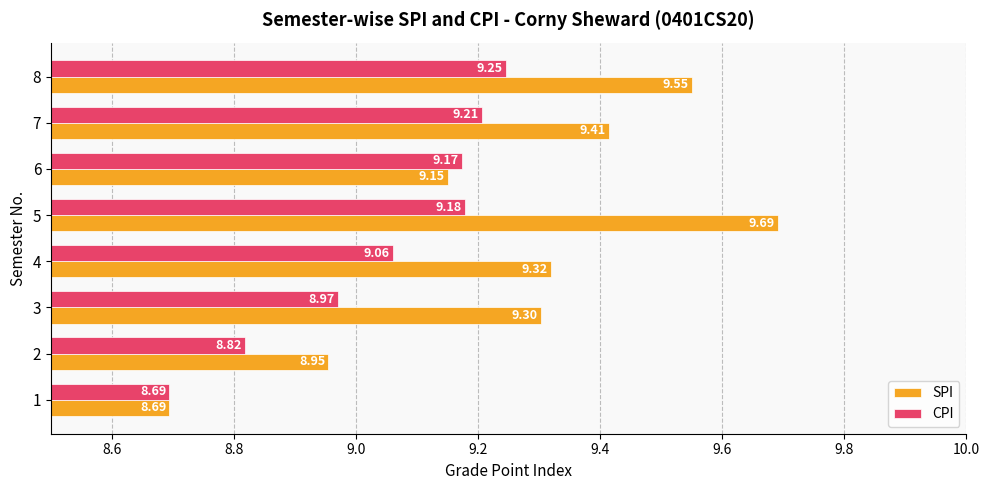

Which series has the largest range (max minus min)?

SPI